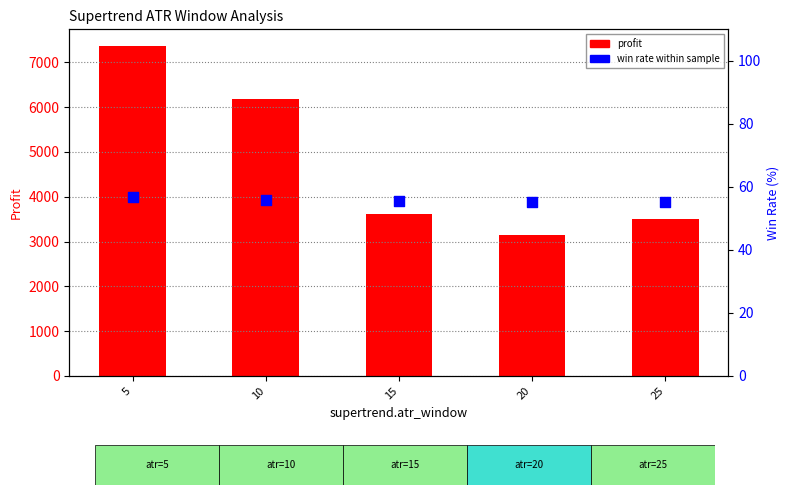

Which series reaches the maximum Y coordinate?

profit